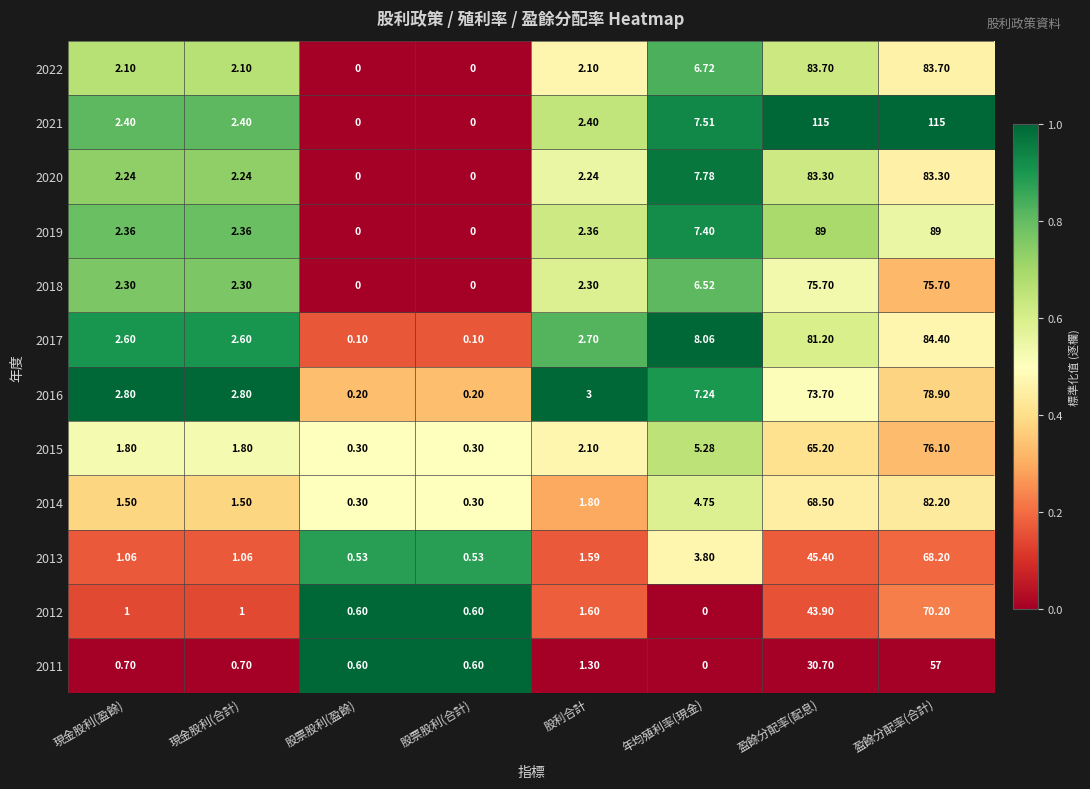

Which series has the largest total across all categories?

2021